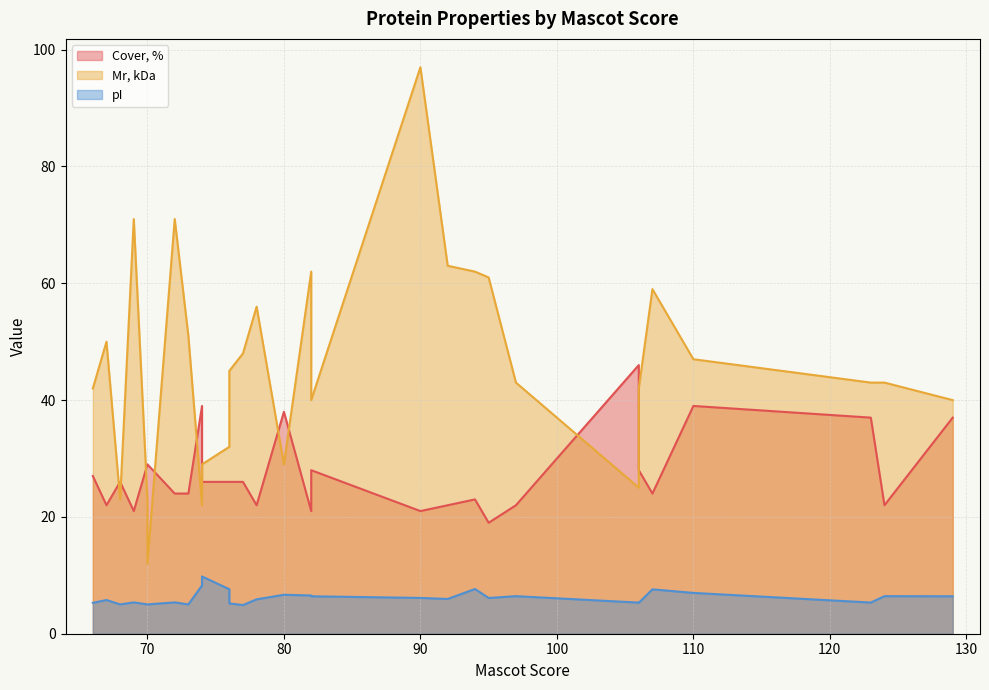

Which category has the lowest value in the Mr, kDa series?

70